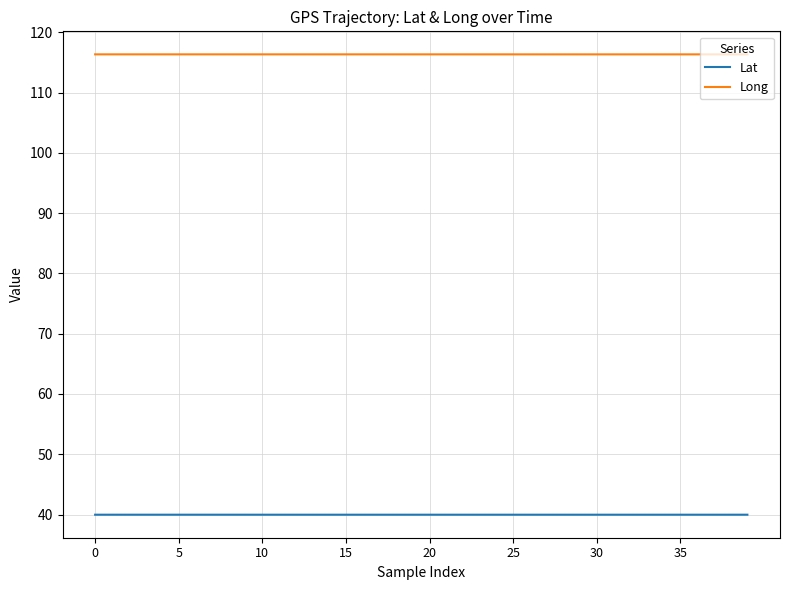

Which series has the largest total across all categories?

Long